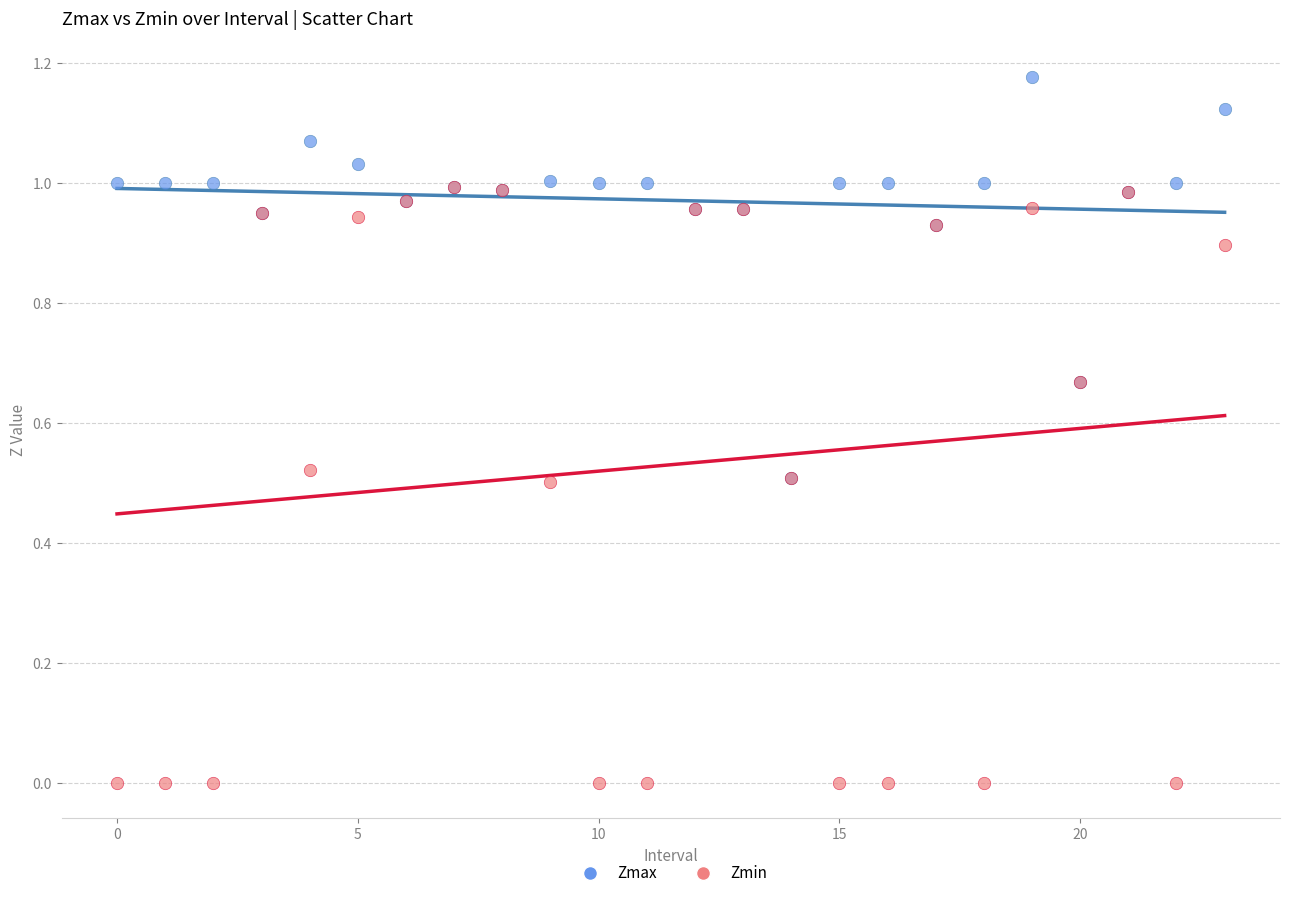

Which series has the largest Y range (max minus min)?

Zmin